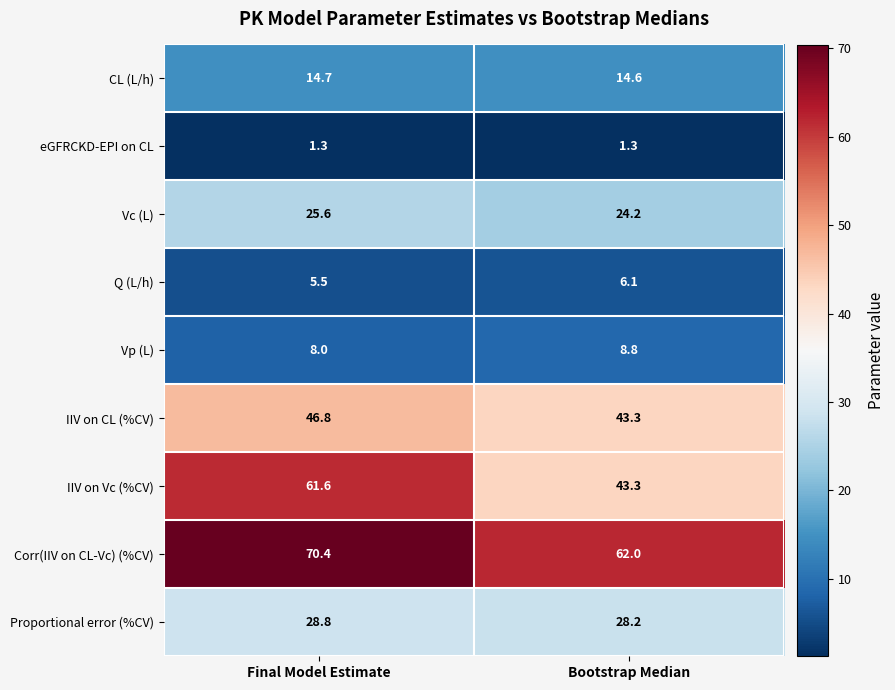

What is the approximate value of Corr(IIV on CL-Vc) (%CV) at Final Model Estimate?

70.4